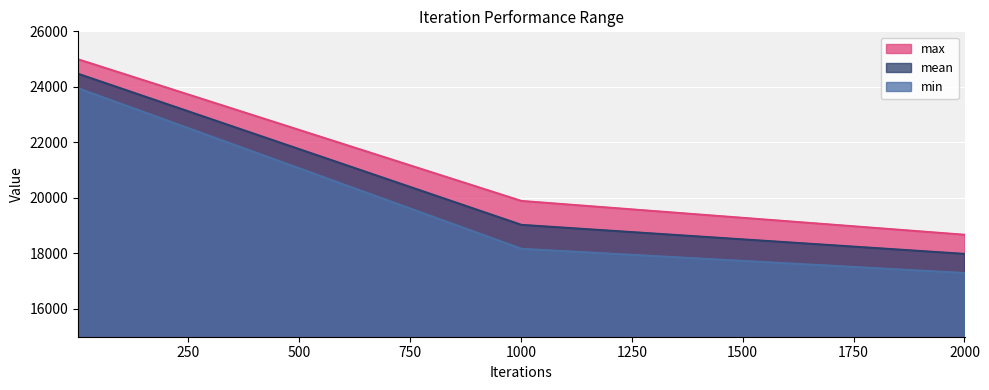

What are all the series names shown in the legend?

max, mean, min